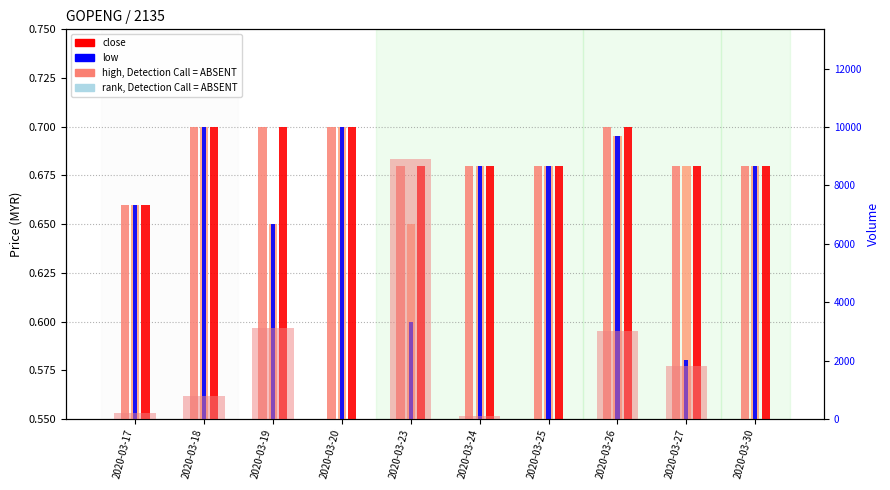

List the series in order of their peak value, lowest first.

high, open, close, low, rank, Detection Call = ABSENT, vol, Detection Call = ABSENT